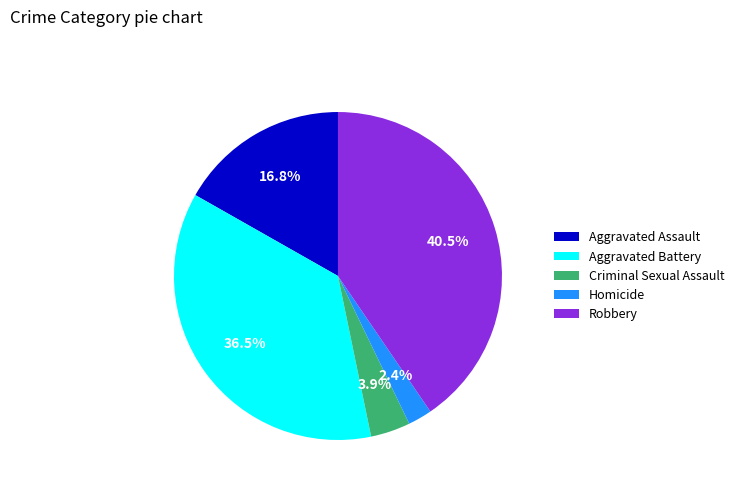

What percentage is NOT represented by Criminal Sexual Assault?

96.1%